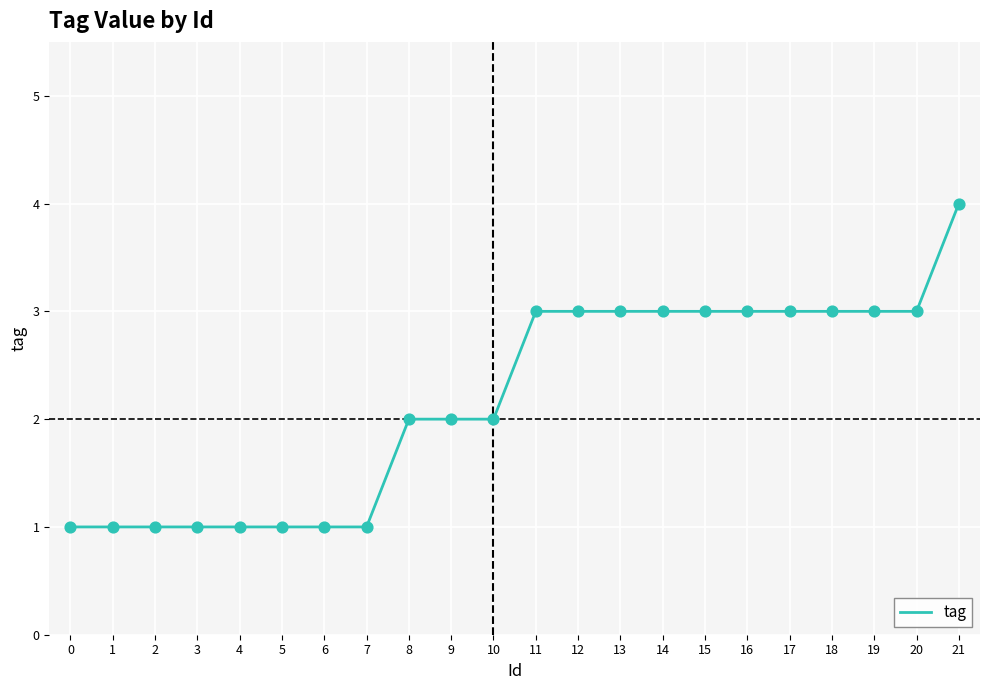

Which has a higher value, 0 or 16?

16